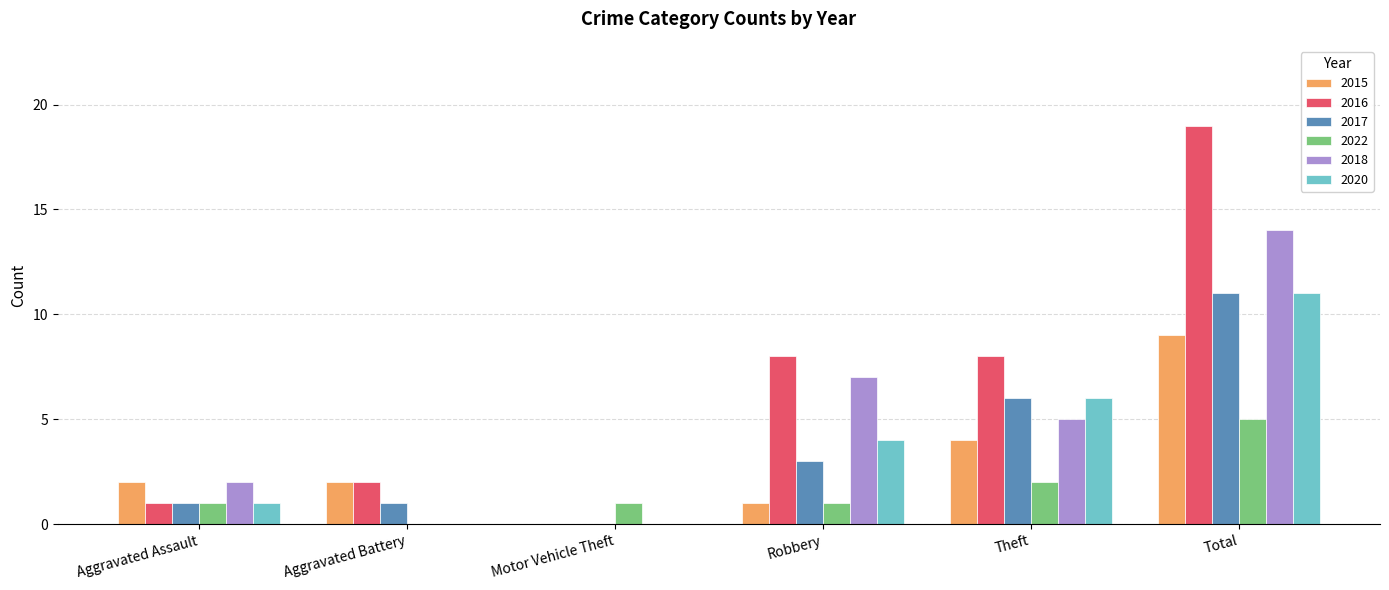

At which category is the sum across all series the highest?

Total